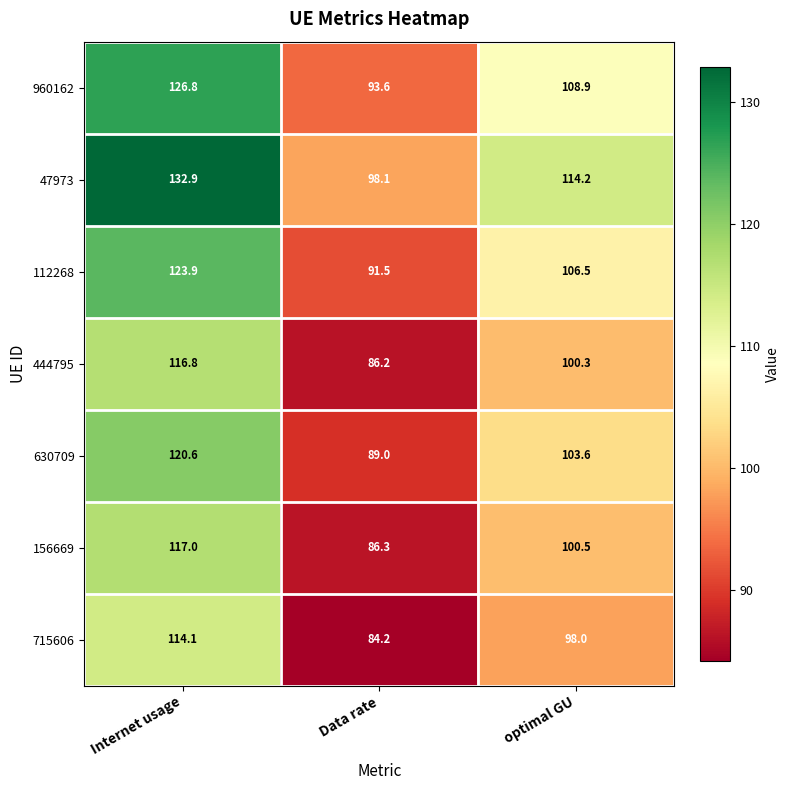

The 156669 series shows 126.0 at Data rate. True or false?

False